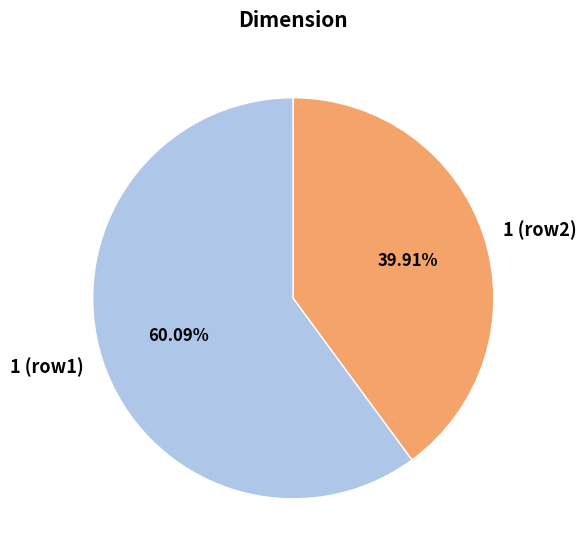

Which slice represents more than half of the pie?

1 (row1)